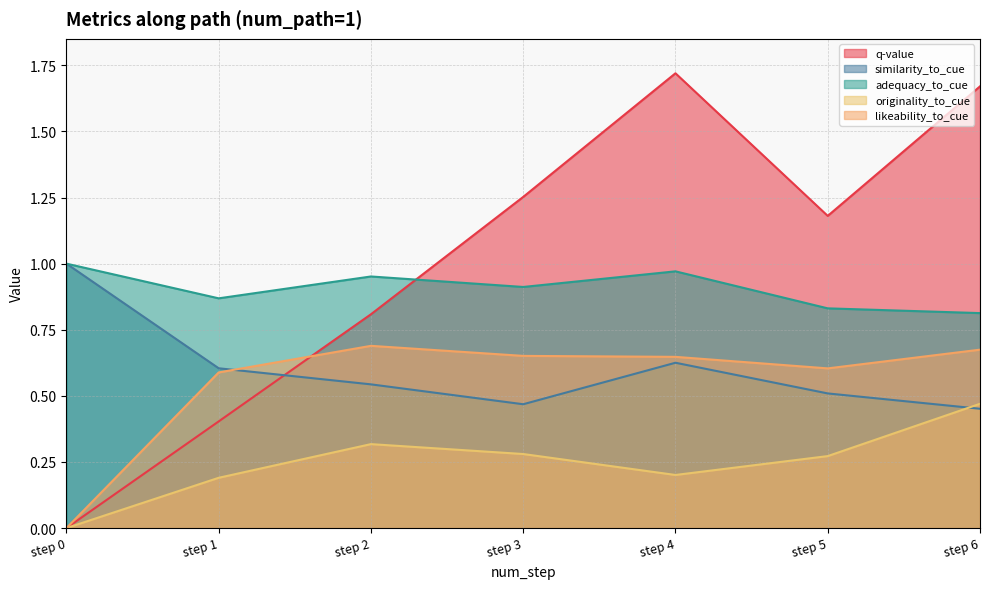

Count the q-value values in the range 0 to 1.

3